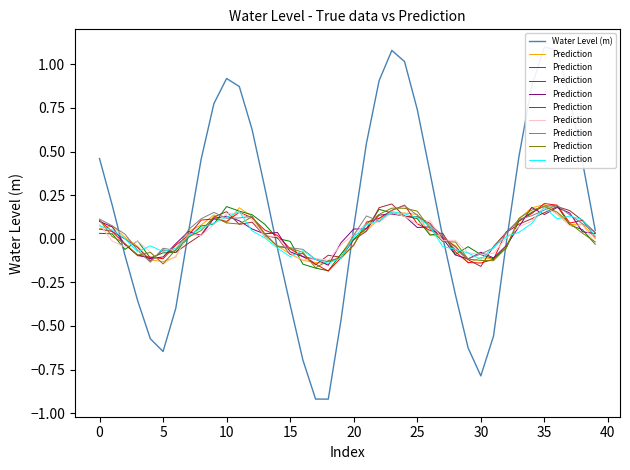

What is the label of the 26th point from the left?

25